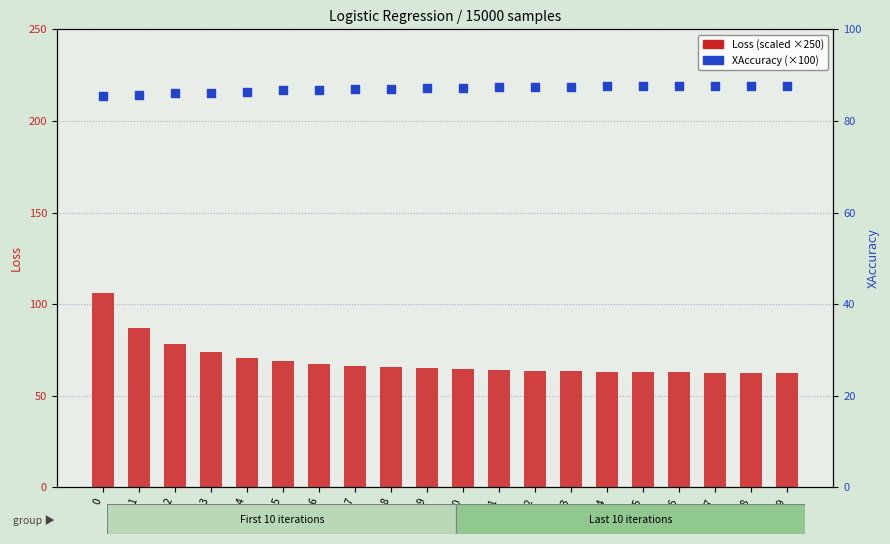

Which series contains the highest Y value?

Loss